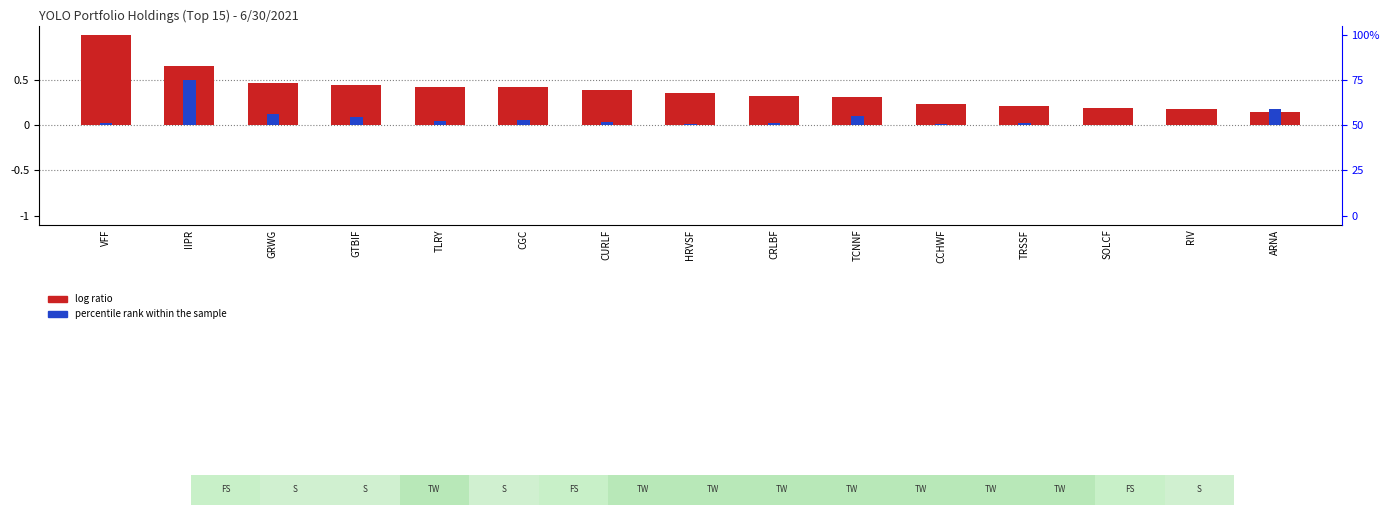

What is the total value across all series at ARNA?

0.3